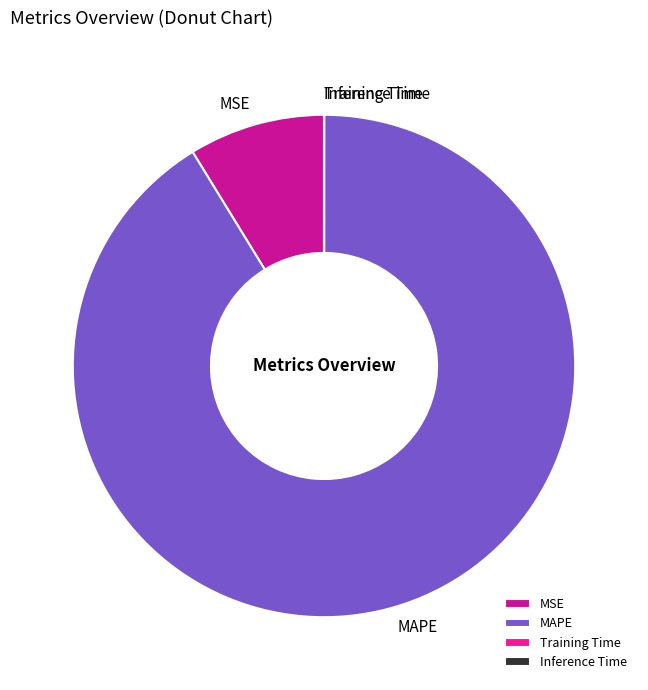

Which category has the biggest portion of the pie?

MAPE